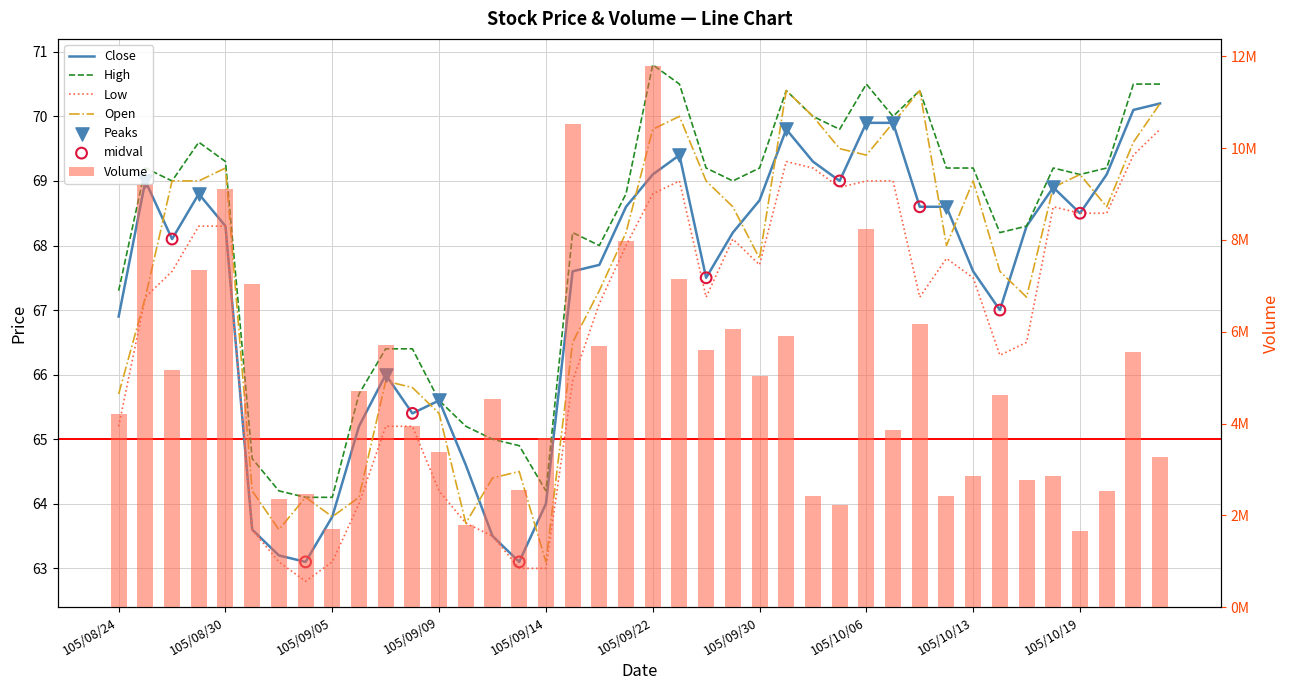

At which category is the sum across all series the highest?

105/09/22